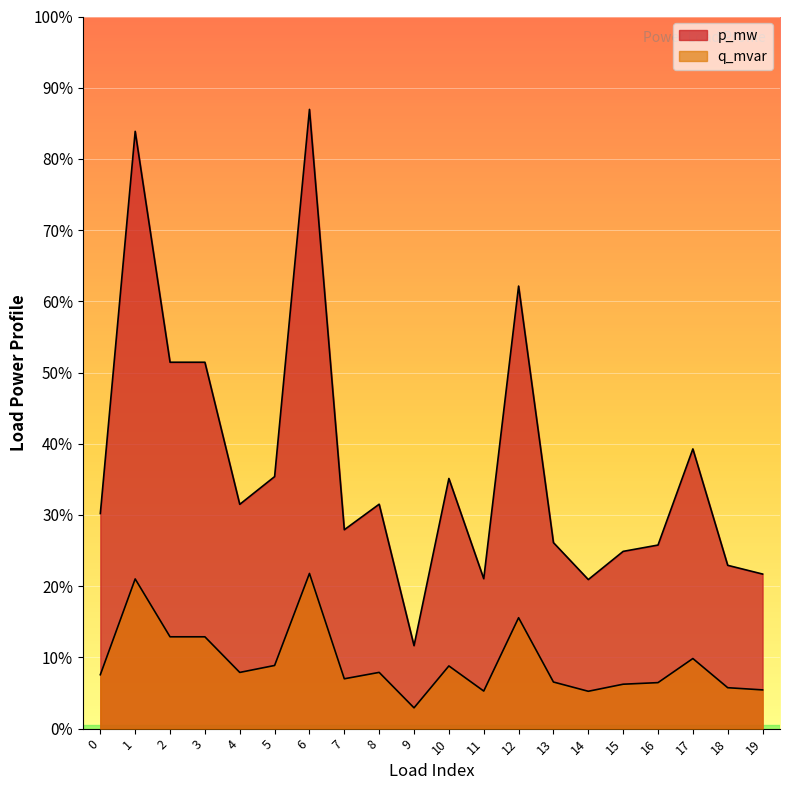

Count the number of categories in the chart.

20